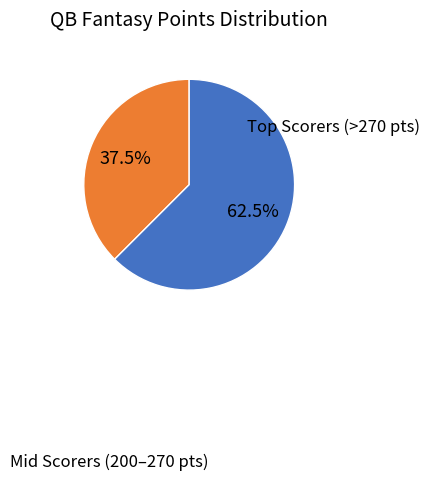

Is there any slice that represents more than half of the pie?

Yes